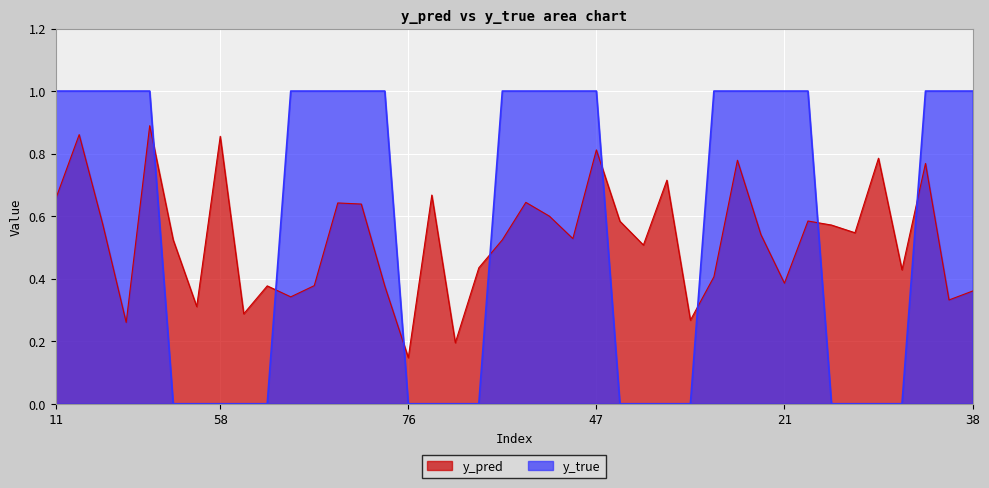

List the labels in order of y_pred value, smallest first.

76, 85, 33, 74, 81, 51, 34, 13, 38, 45, 88, 15, 21, 4, 83, 90, 56, 50, 0, 40, 19, 65, 64, 25, 54, 42, 31, 29, 20, 10, 11, 84, 70, 22, 9, 82, 47, 58, 14, 35